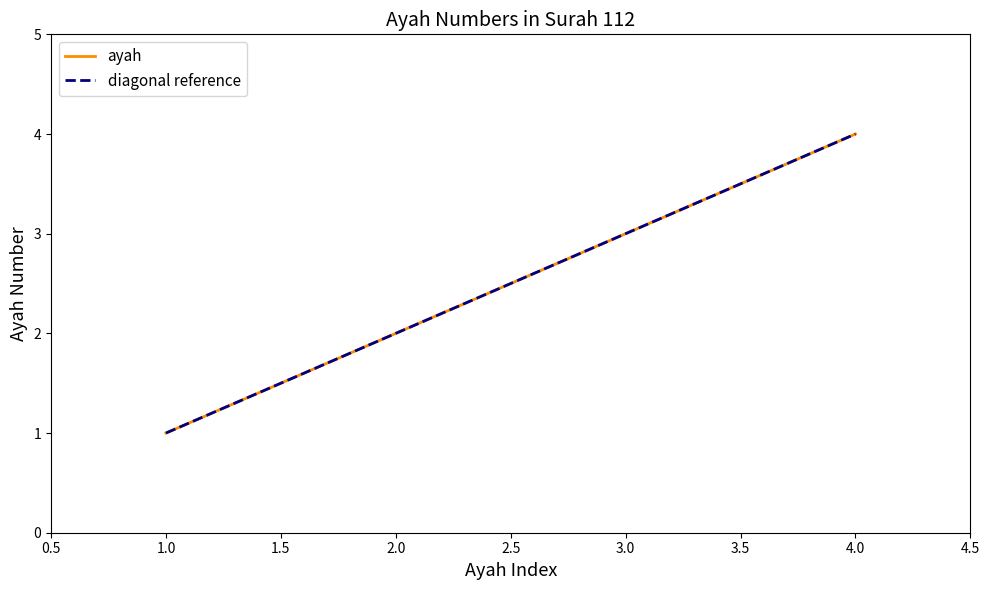

Is this an area chart (filled region under the line)?

No